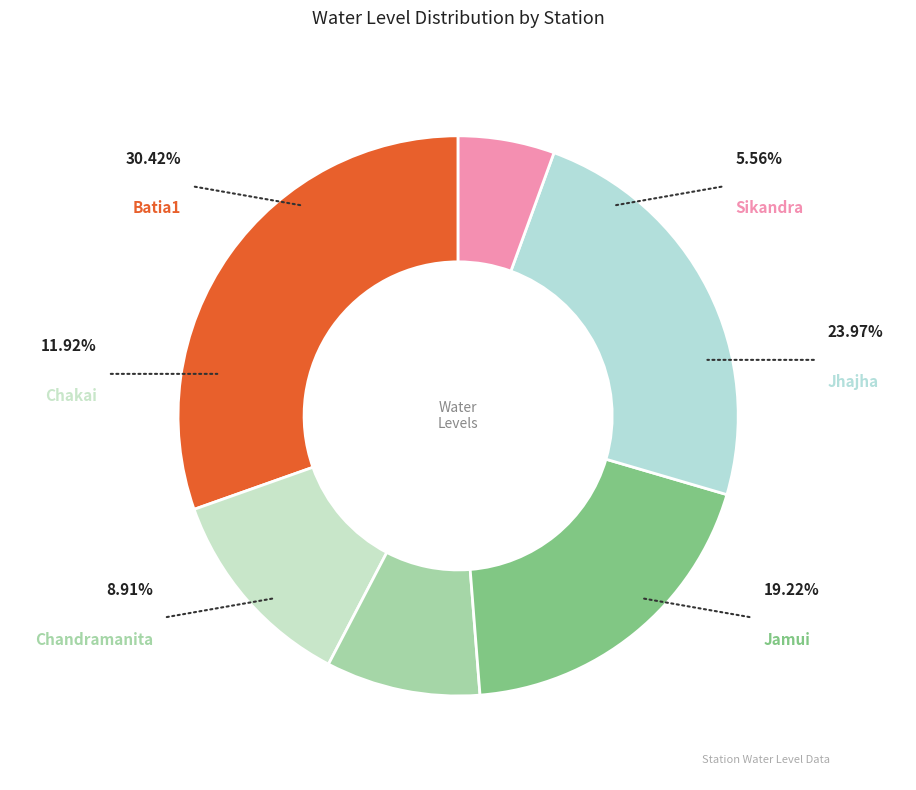

What percentage do Sikandra and Batia1 together represent?

36.0%